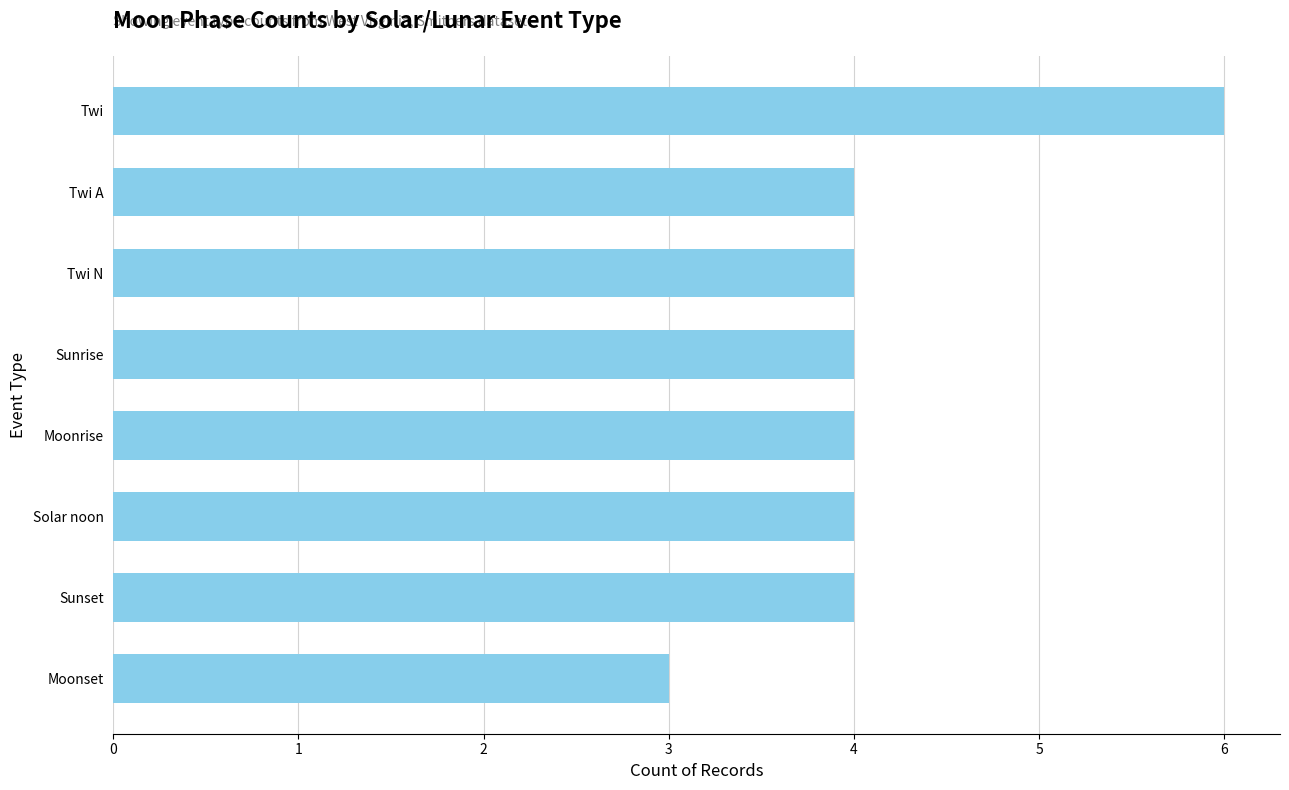

Reading top to bottom, list all the values displayed in this chart.

Twi=6	Twi A=4	Twi N=4	Sunrise=4	Moonrise=4	Solar noon=4	Sunset=4	Moonset=3